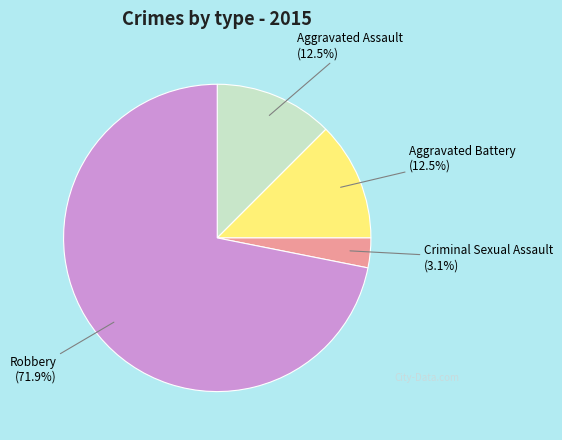

Is there any slice that represents more than half of the pie?

Yes